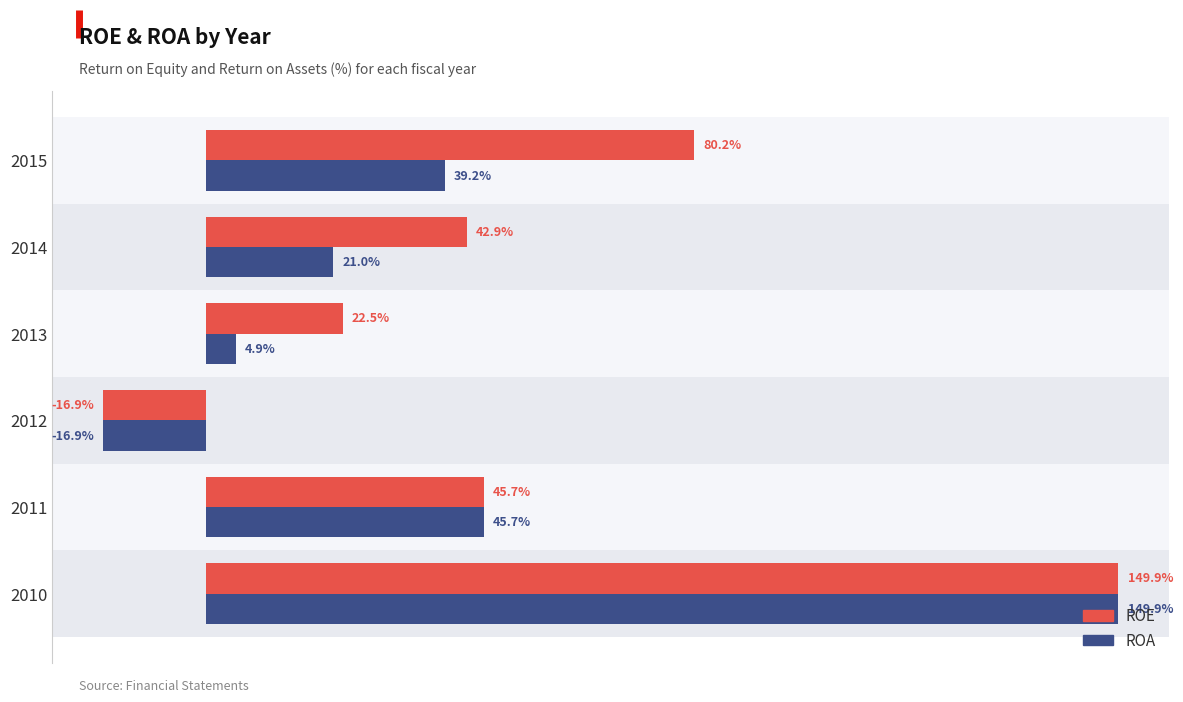

Rank the categories by ROA value from lowest to highest.

2012, 2013, 2014, 2015, 2011, 2010